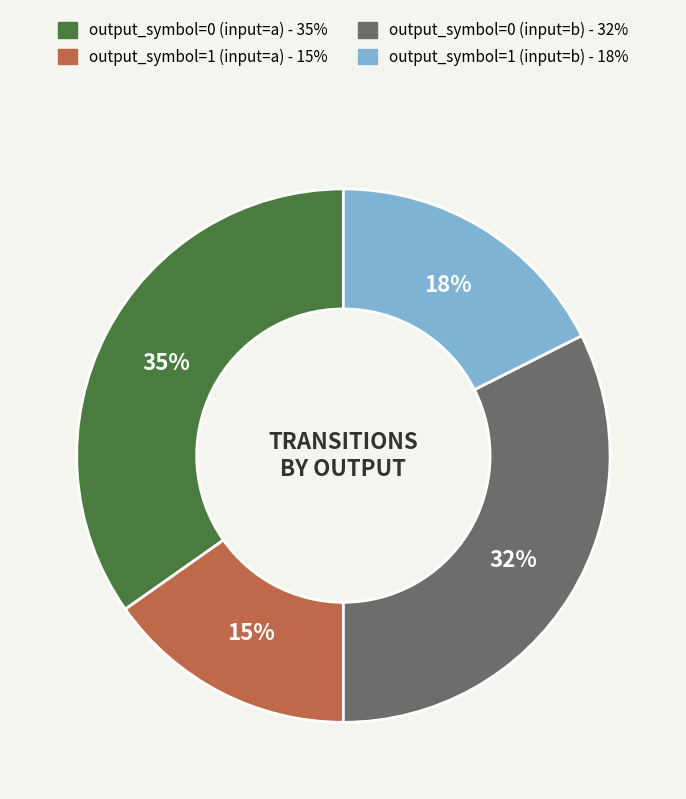

What is the largest slice in the pie chart?

output_symbol=0 (input=a)